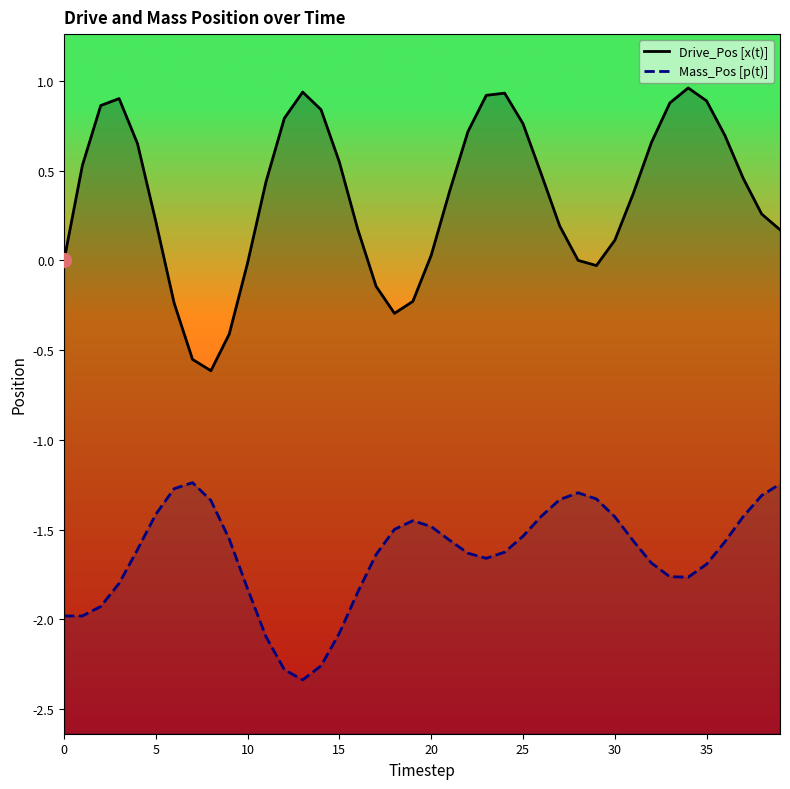

What is the total value across all series at 12?

-1.5